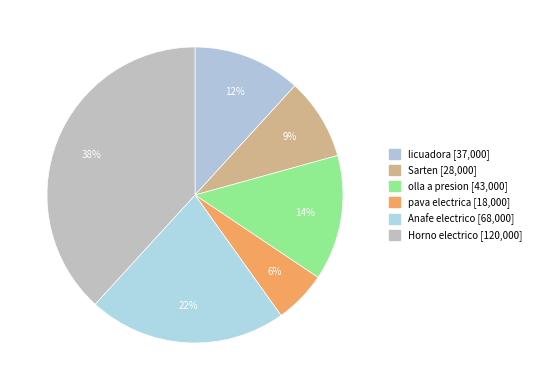

To the nearest percent, what is the difference between the largest and smallest slice percentages?

32%